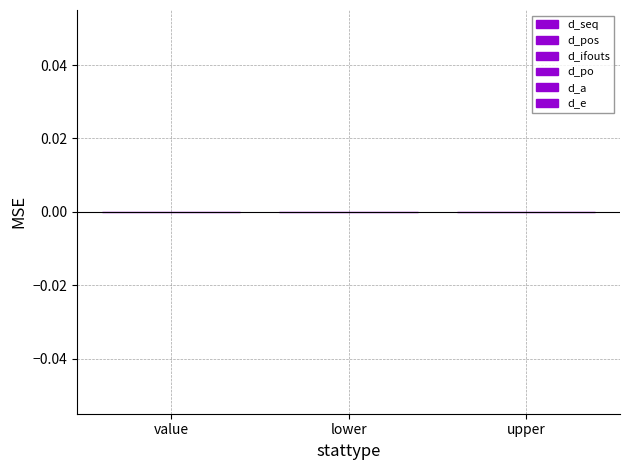

Rank the categories by d_pos value from lowest to highest.

value, lower, upper